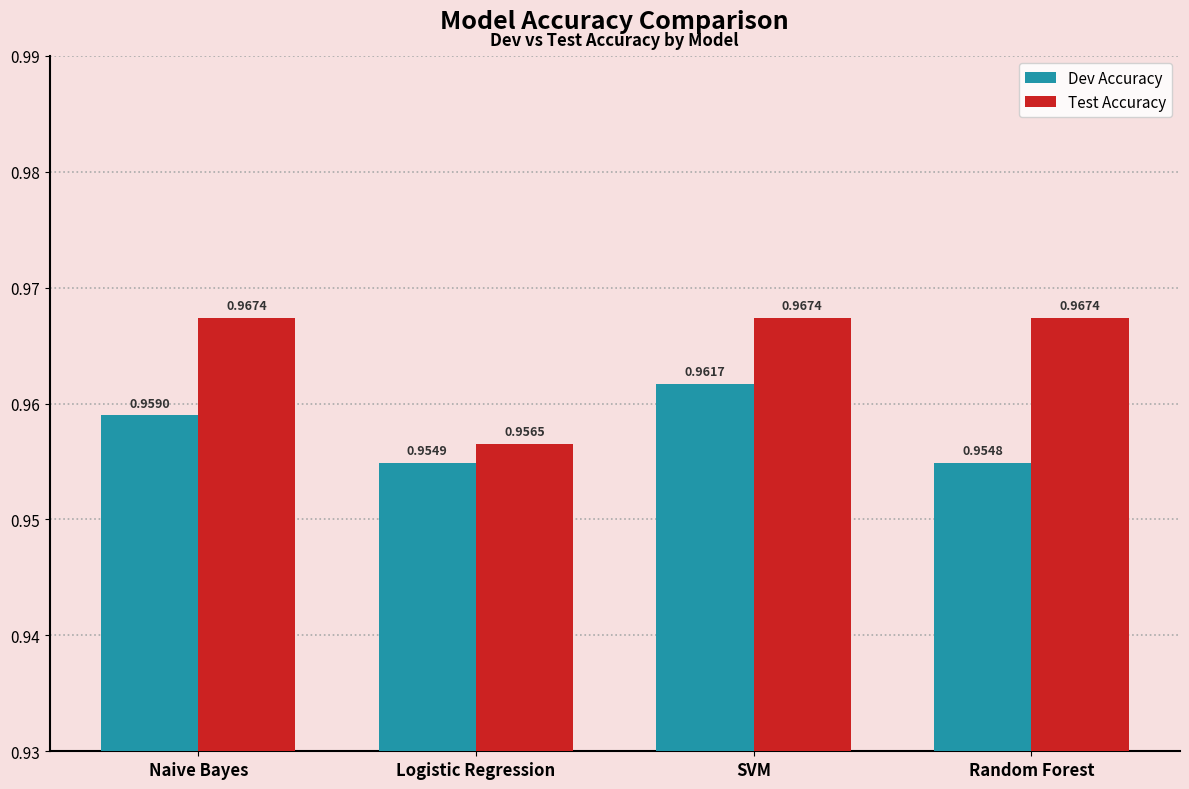

Is the value of Test Accuracy at Random Forest greater than the value of Dev Accuracy at Logistic Regression?

Yes